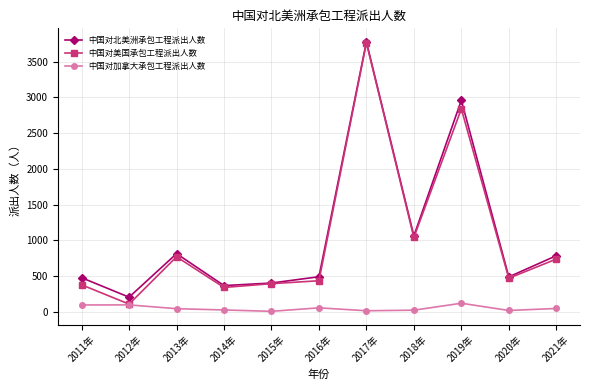

True or false: 中国对北美洲承包工程派出人数 and 中国对加拿大承包工程派出人数 intersect in this chart.

False